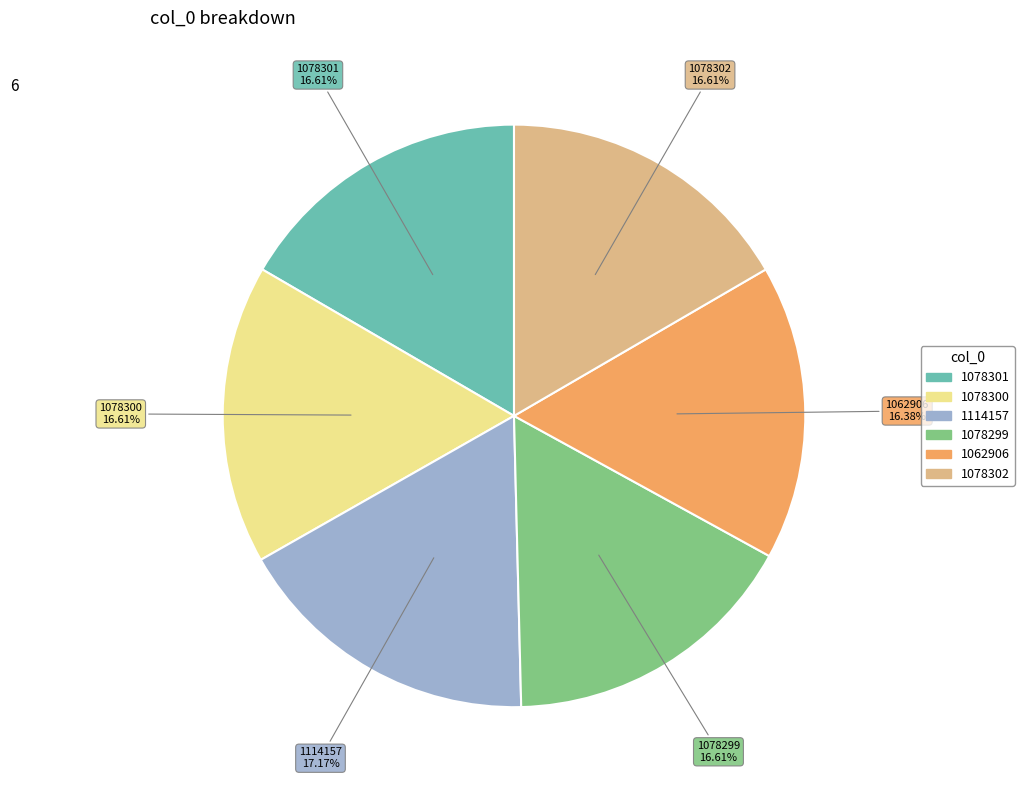

True or false: 1062906 accounts for 16% of the total.

True